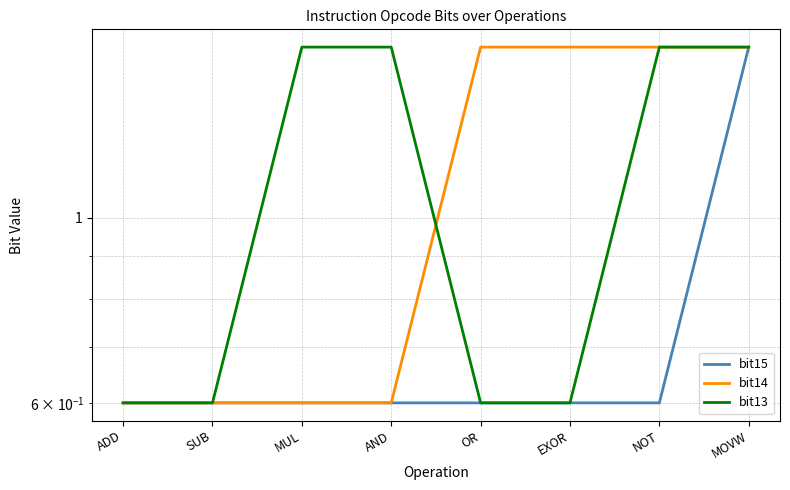

What is the label of the 7th point from the left?

NOT